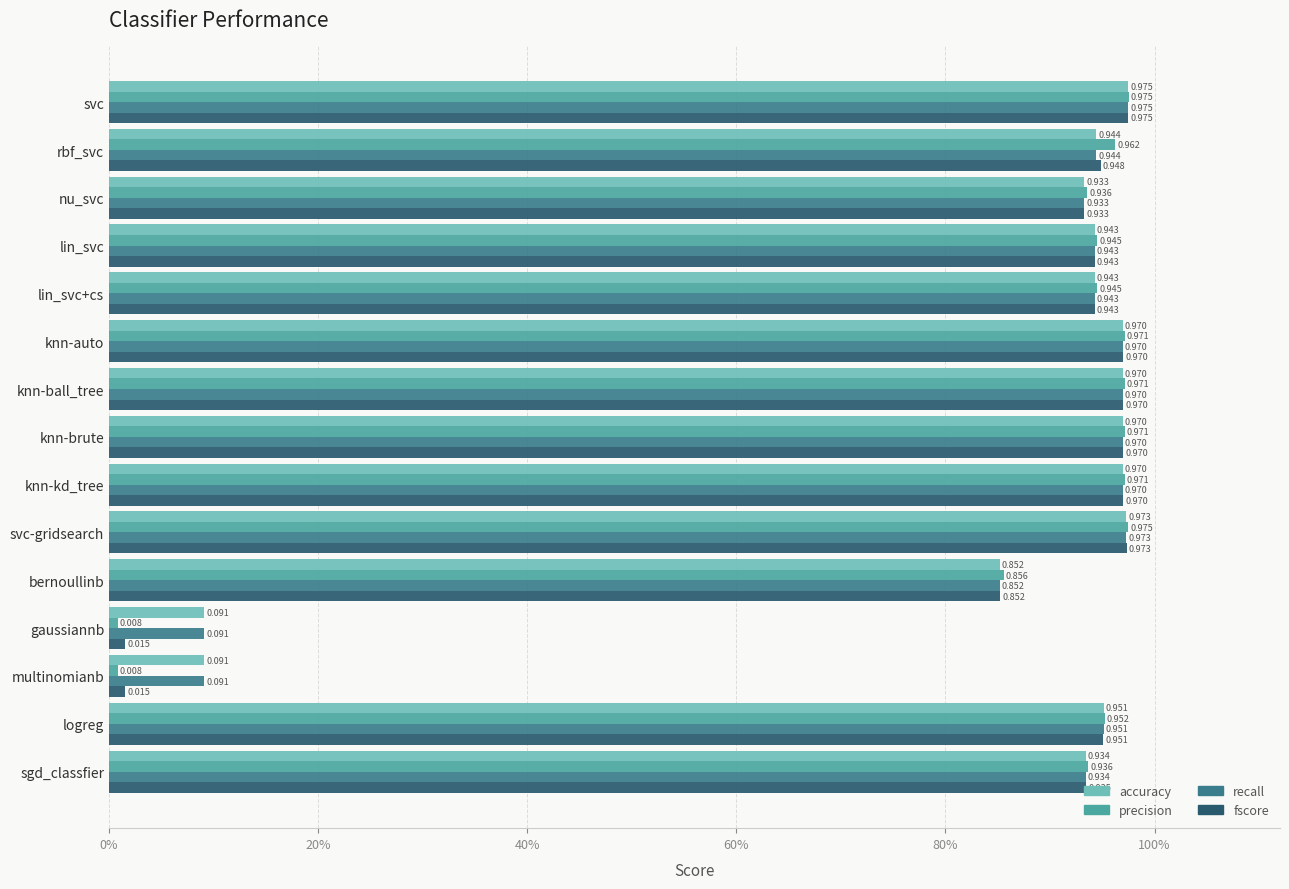

Reading left to right, list all the values displayed in this chart.

accuracy: 1.0	0.9	0.9	0.9	0.9	1.0	1.0	1.0	1.0	1.0	0.9	0.1	0.1	1.0	0.9
precision: 1.0	1.0	0.9	0.9	0.9	1.0	1.0	1.0	1.0	1.0	0.9	0.0	0.0	1.0	0.9
recall: 1.0	0.9	0.9	0.9	0.9	1.0	1.0	1.0	1.0	1.0	0.9	0.1	0.1	1.0	0.9
fscore: 1.0	0.9	0.9	0.9	0.9	1.0	1.0	1.0	1.0	1.0	0.9	0.0	0.0	1.0	0.9